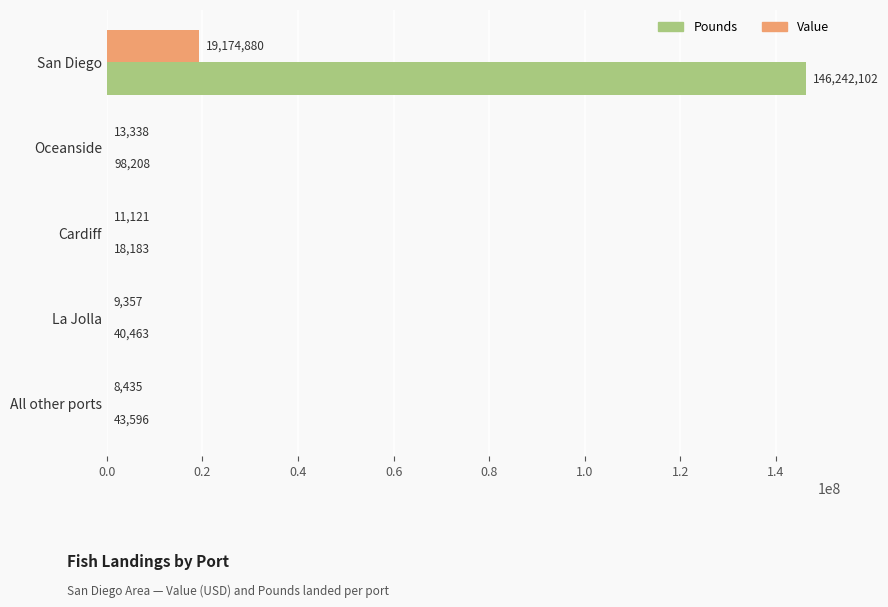

How many series are shown in this chart?

2